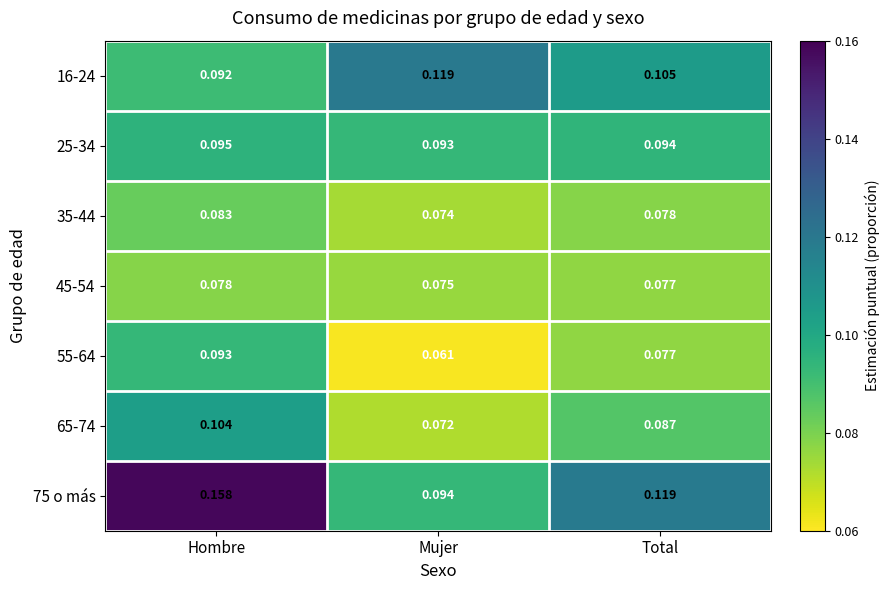

At which label does 25-34 reach its peak?

Hombre